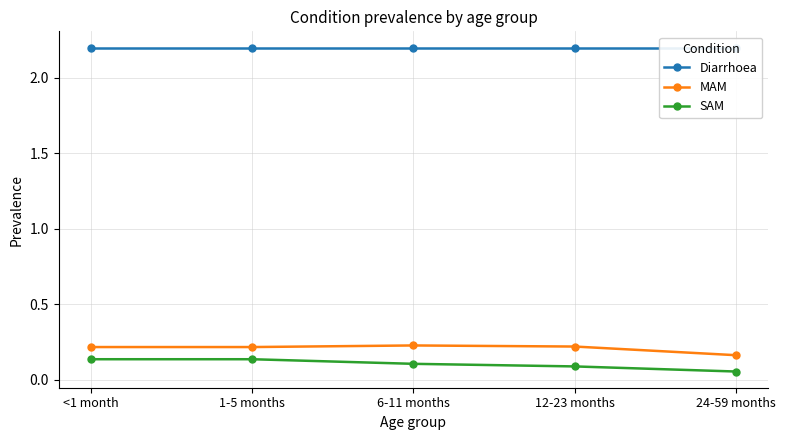

What are all the series names shown in the legend?

Diarrhoea, MAM, SAM